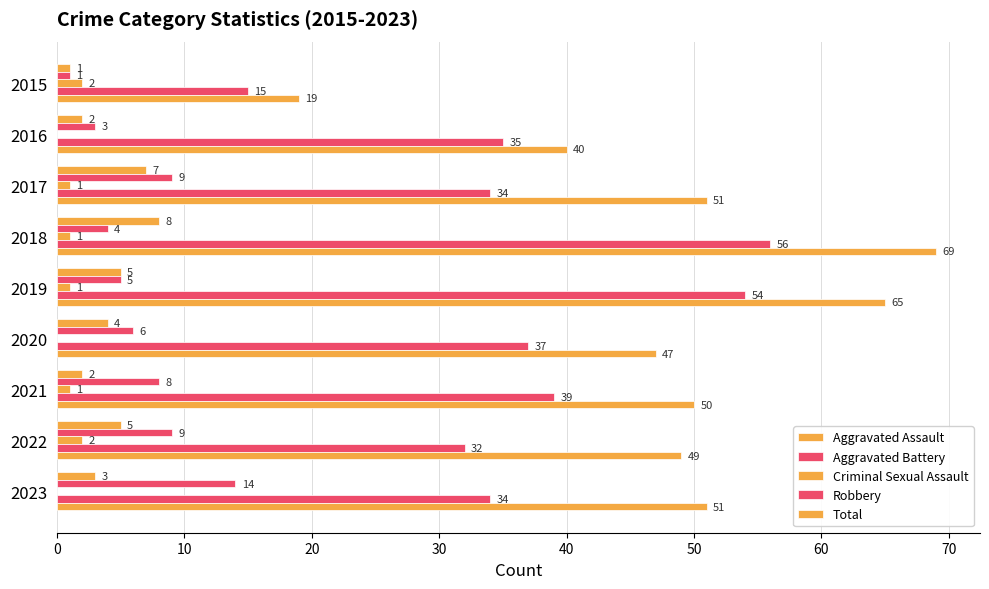

Which series has the largest total across all categories?

Total